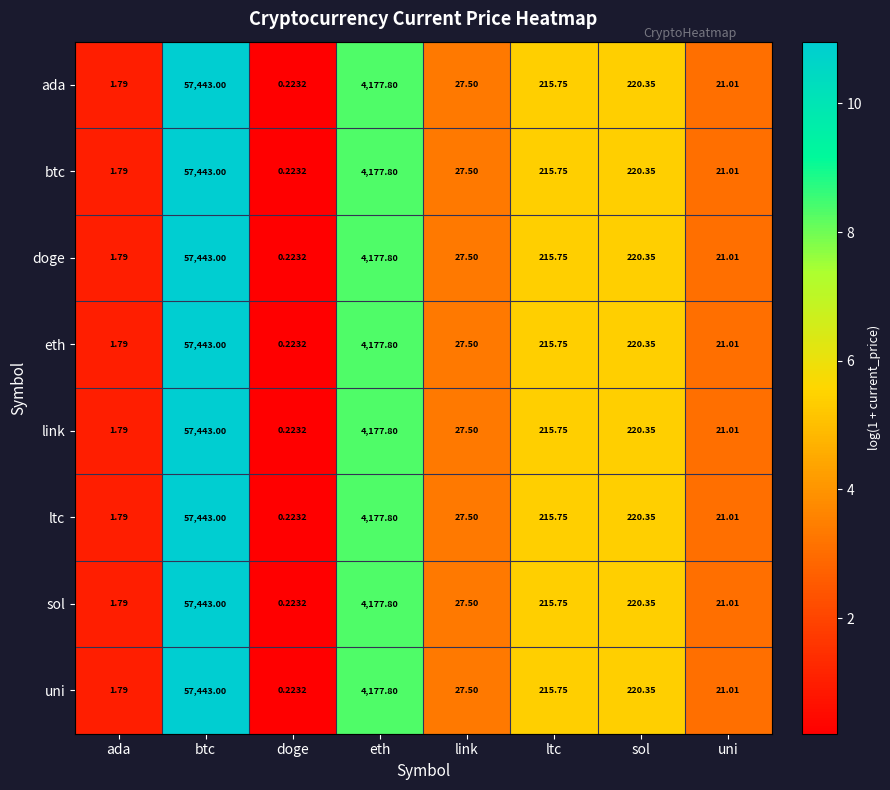

List the labels in order of eth value, smallest first.

doge, ada, uni, link, ltc, sol, eth, btc